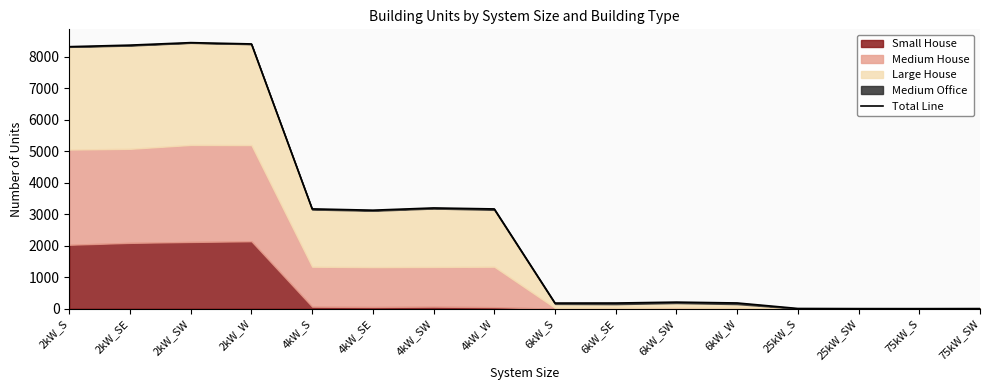

True or false: the data shows 179 at 6kW_SE.

True